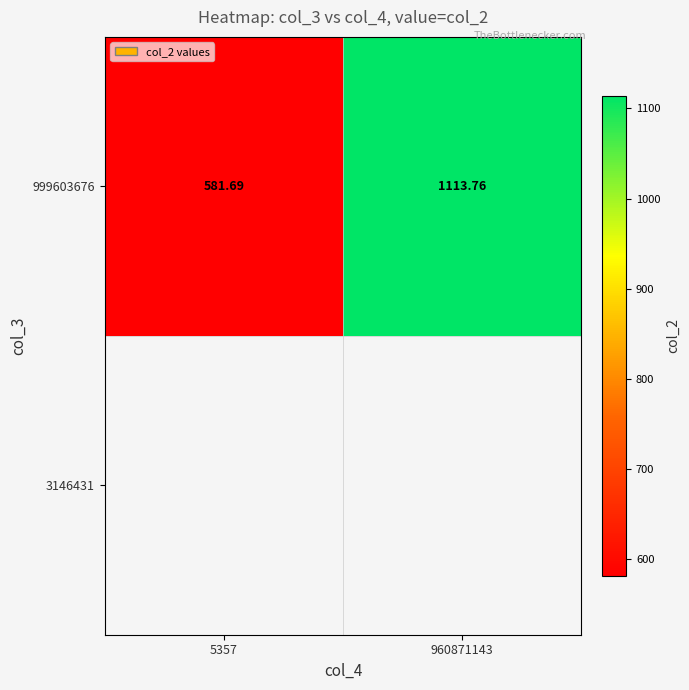

Reading right to left, transcribe all the data shown in this chart.

960871143=1113.8	5357=581.7